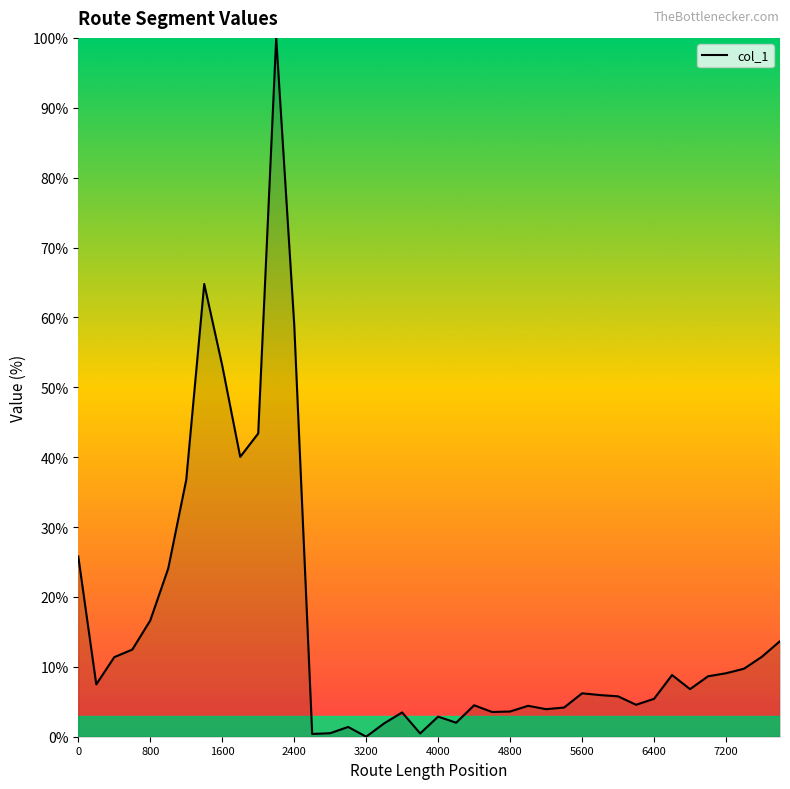

Count the number of categories in the chart.

40